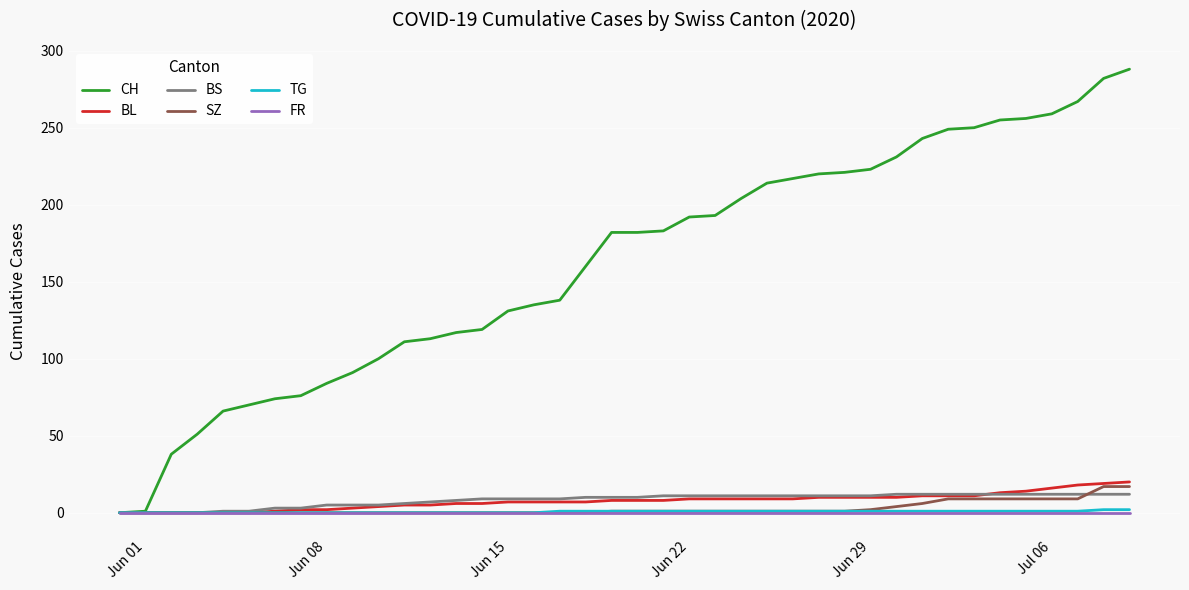

Which series has the largest range (max minus min)?

CH